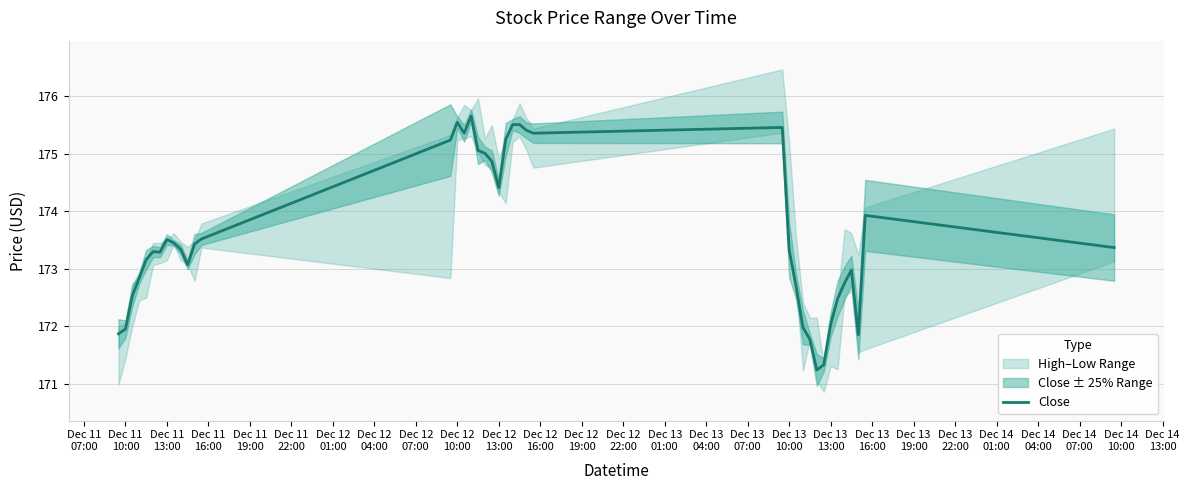

What is the highest value of the Close series?

175.7